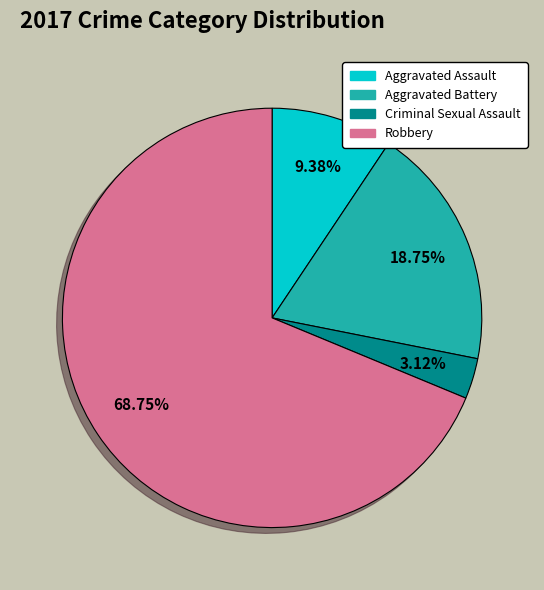

Is there any slice that represents more than half of the pie?

Yes